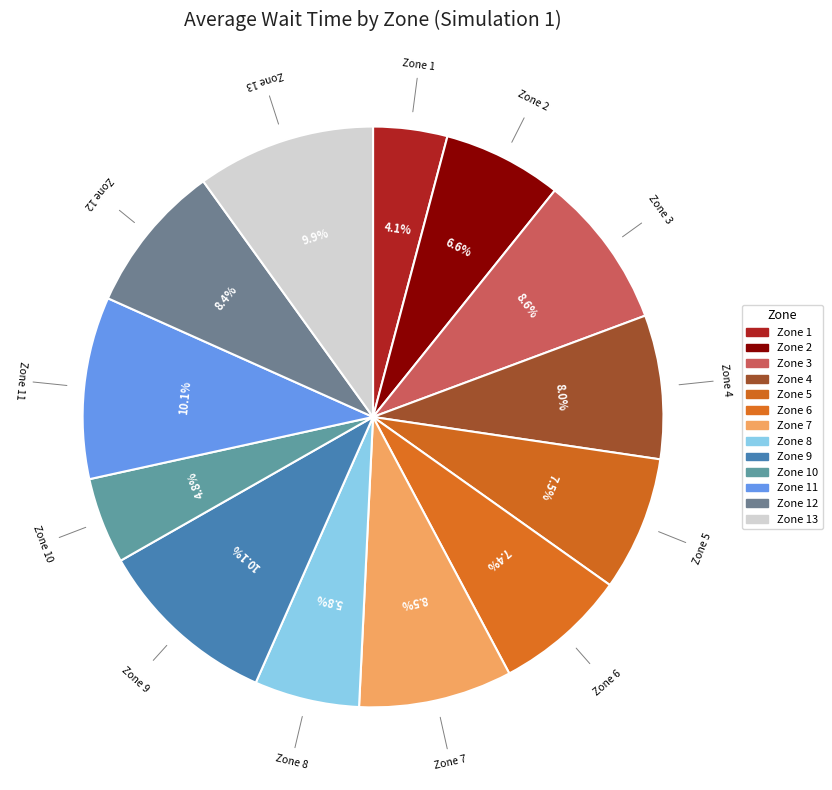

To the nearest percent, what is the difference between the largest and smallest slice percentages?

6%